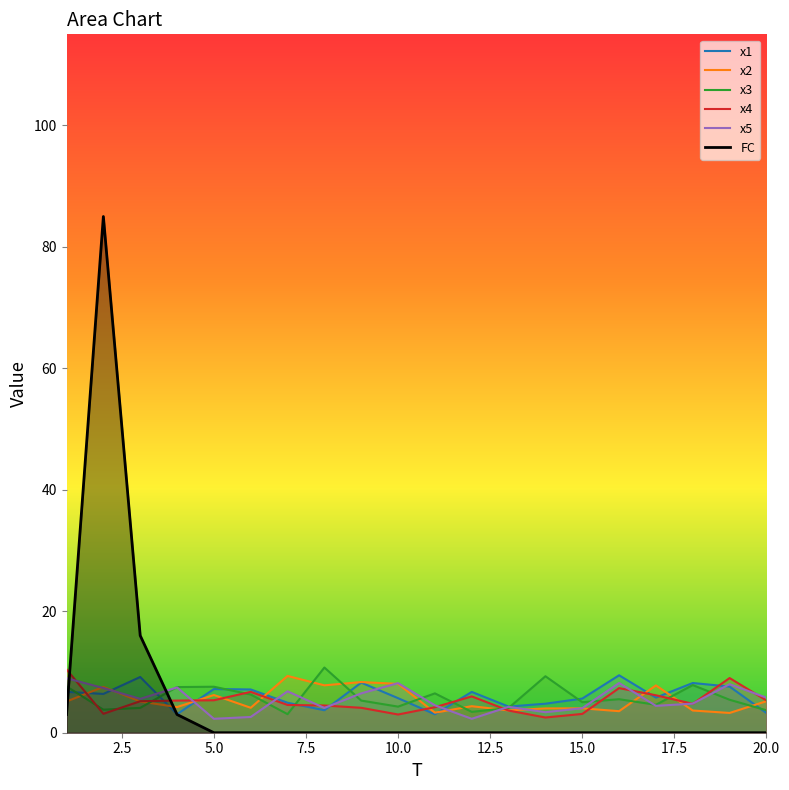

True or false: x1 has more than 0 interior local peaks.

True